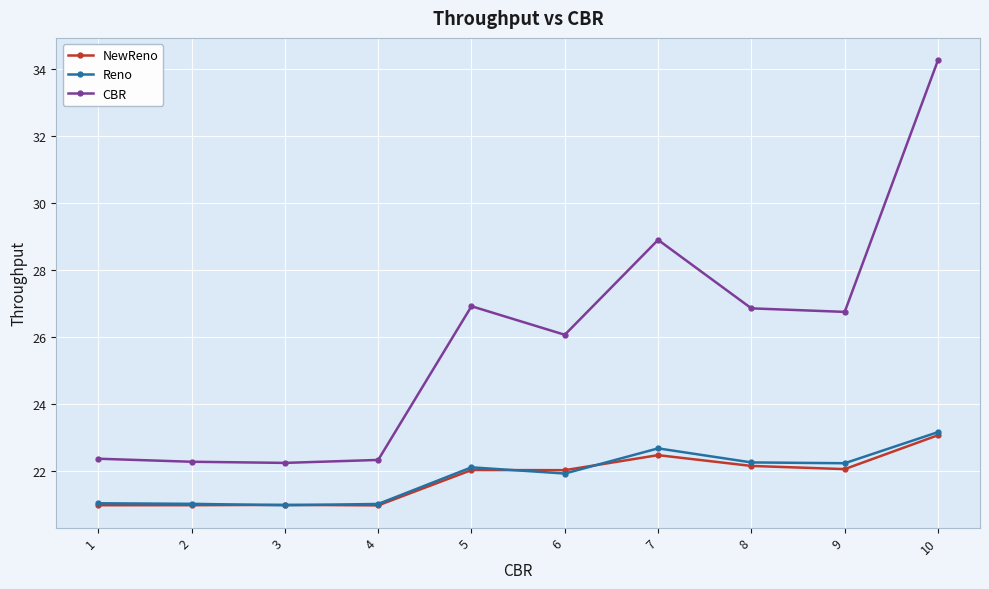

What is the maximum value shown in the chart?

34.3